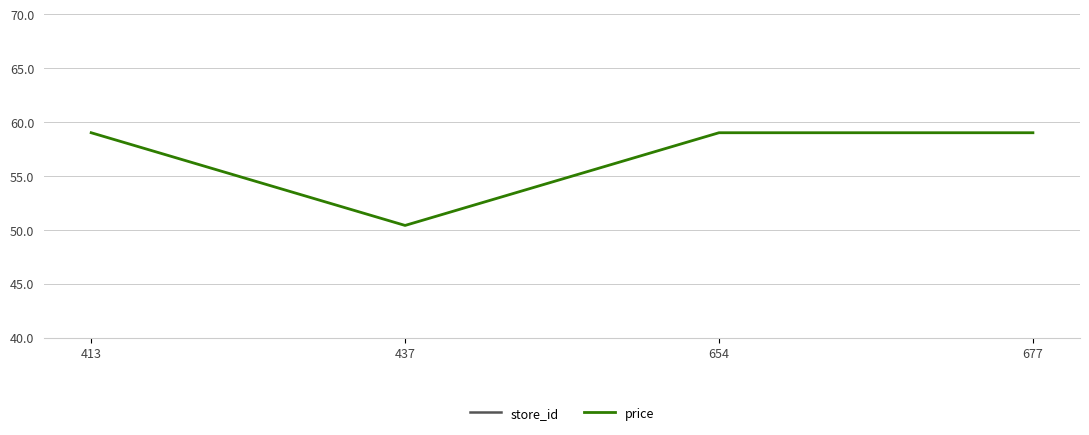

How many series are shown in this chart?

2